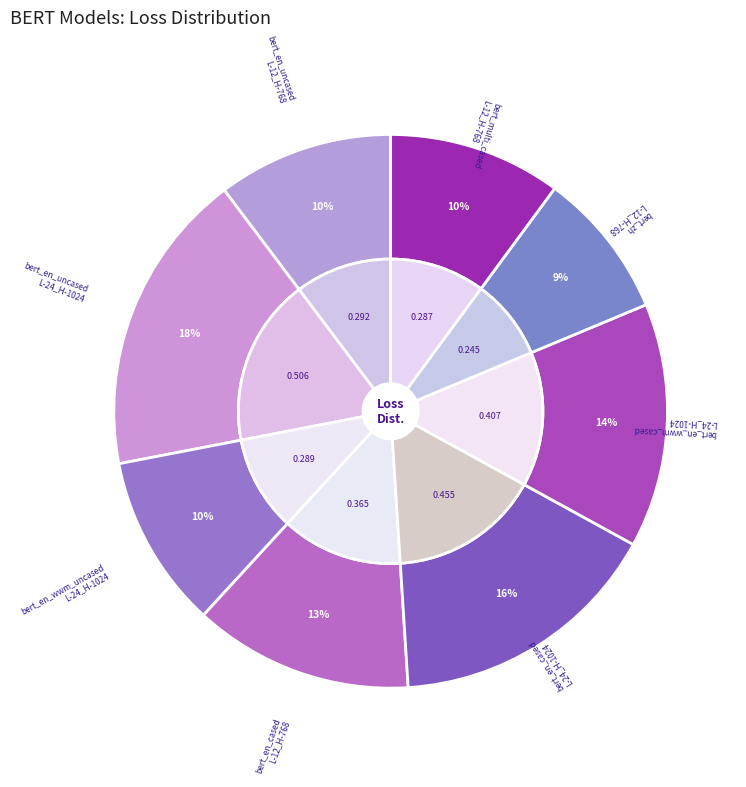

To the nearest percent, what is the combined percentage of bert_en_cased_L-24_H-1024_A-16 and bert_en_cased_L-12_H-768_A-12?

29%